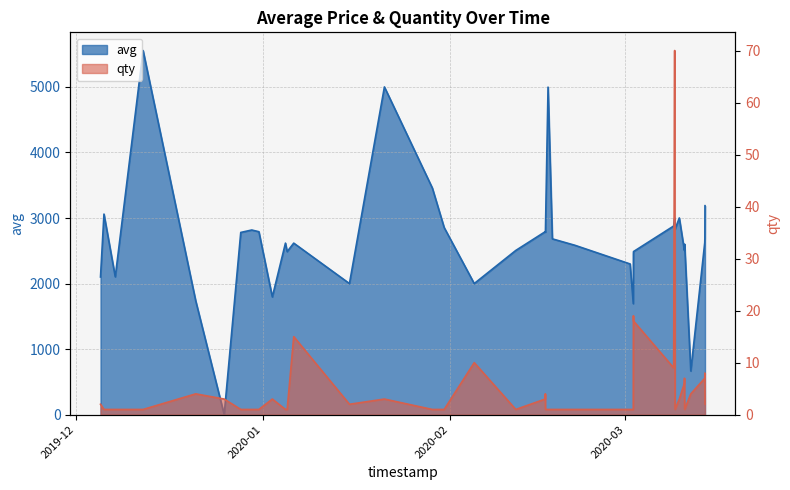

How many times do avg and qty cross each other?

2